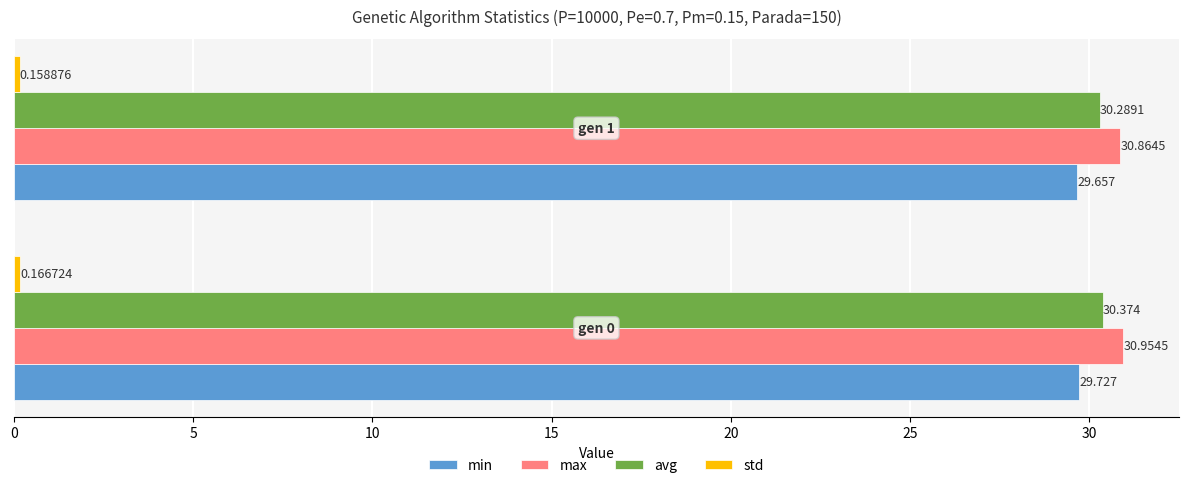

Count the max values in the range 30 to 31.

2